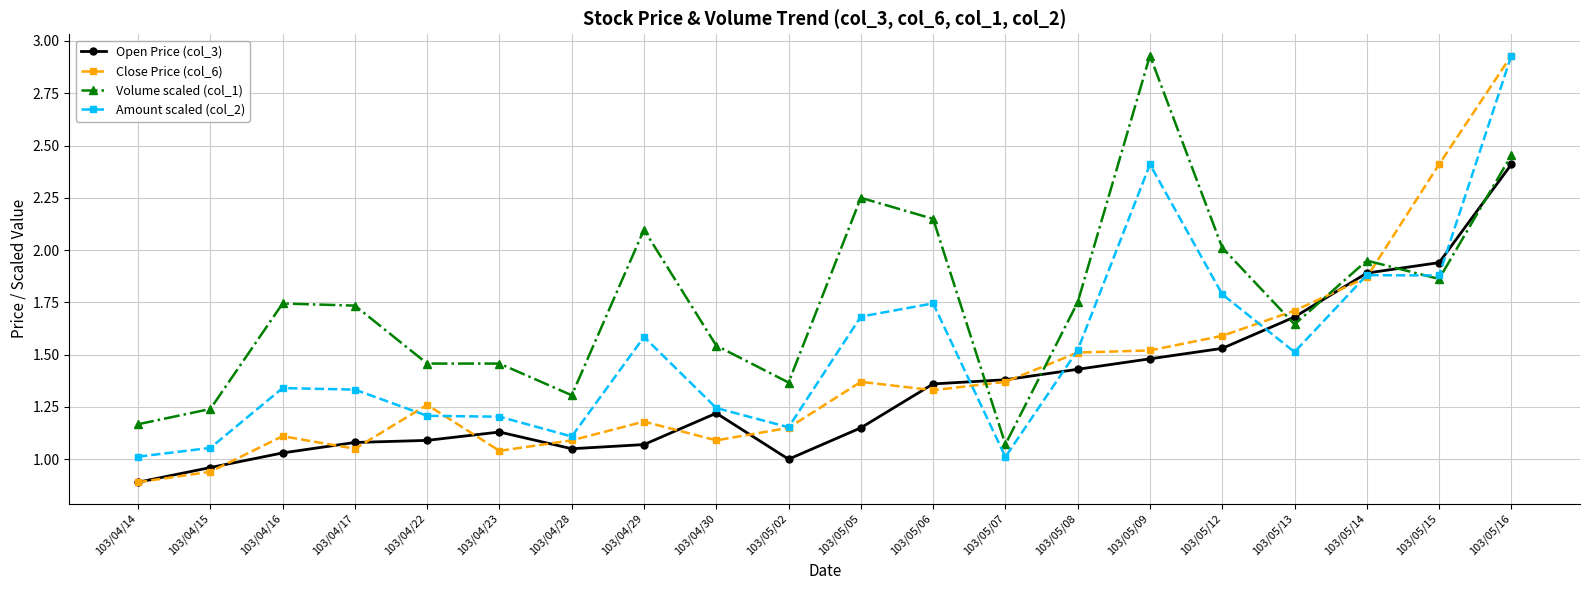

At 103/04/16, list the series in order from smallest to largest.

Open Price (col_3), Close Price (col_6), Amount scaled (col_2), Volume scaled (col_1)